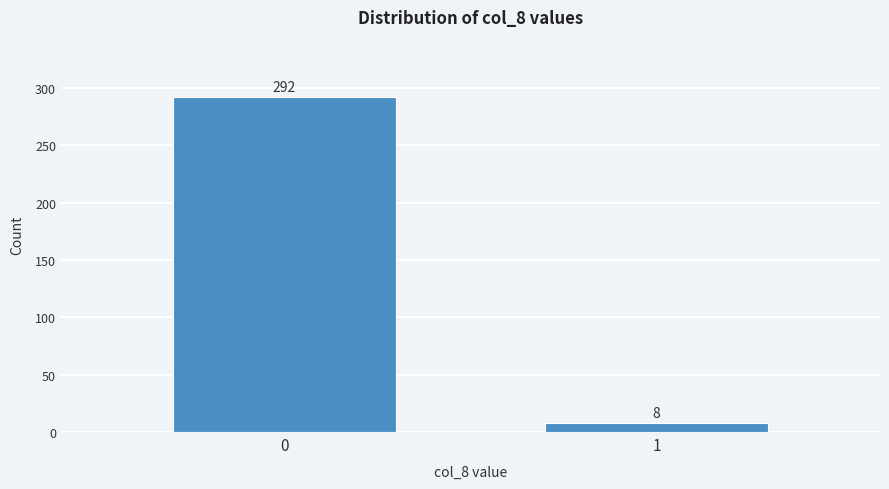

Reading left to right, transcribe all the data shown in this chart.

292	8